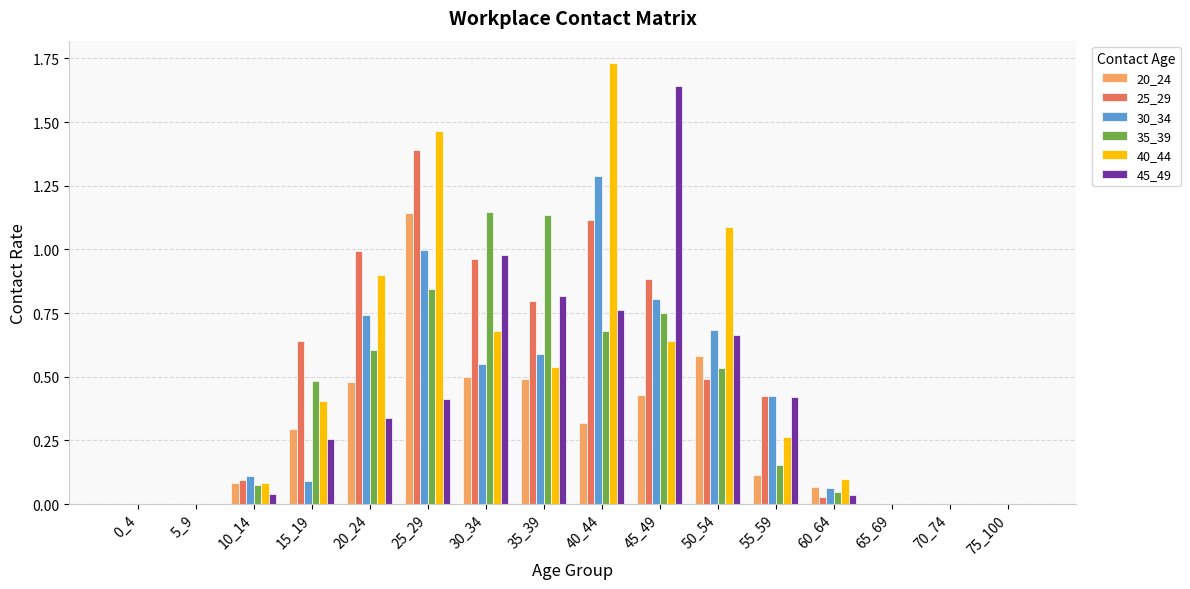

What is the total value across all series at 40_44?

5.9